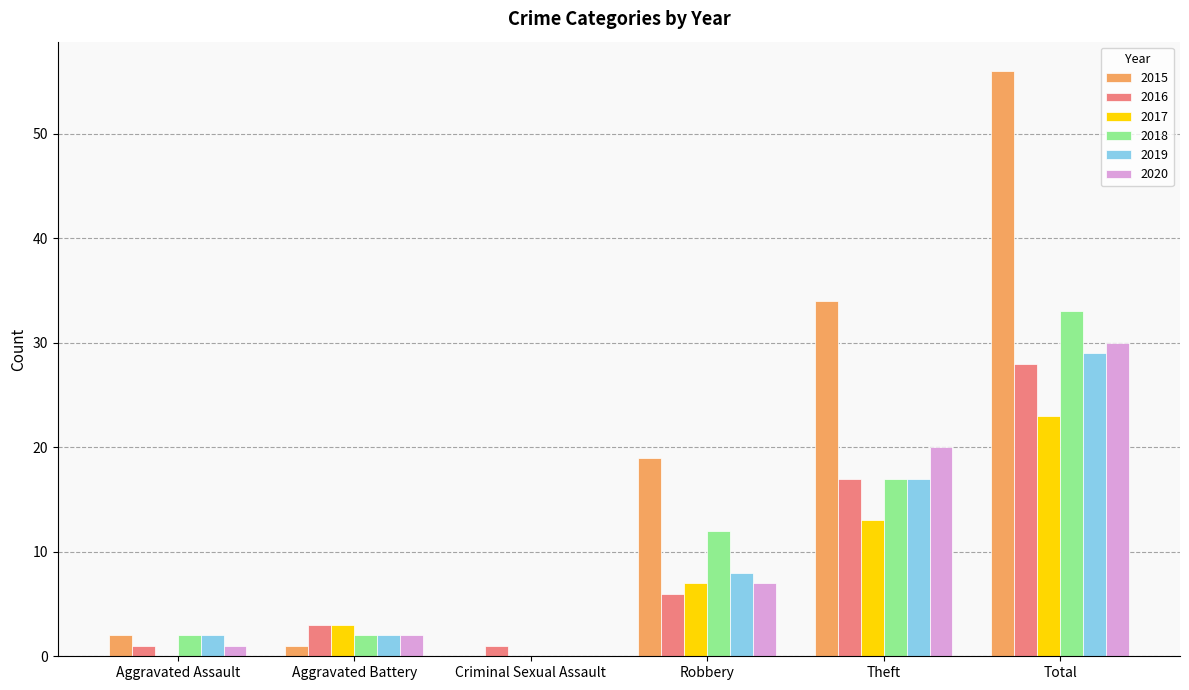

What is the maximum value for 2018?

33